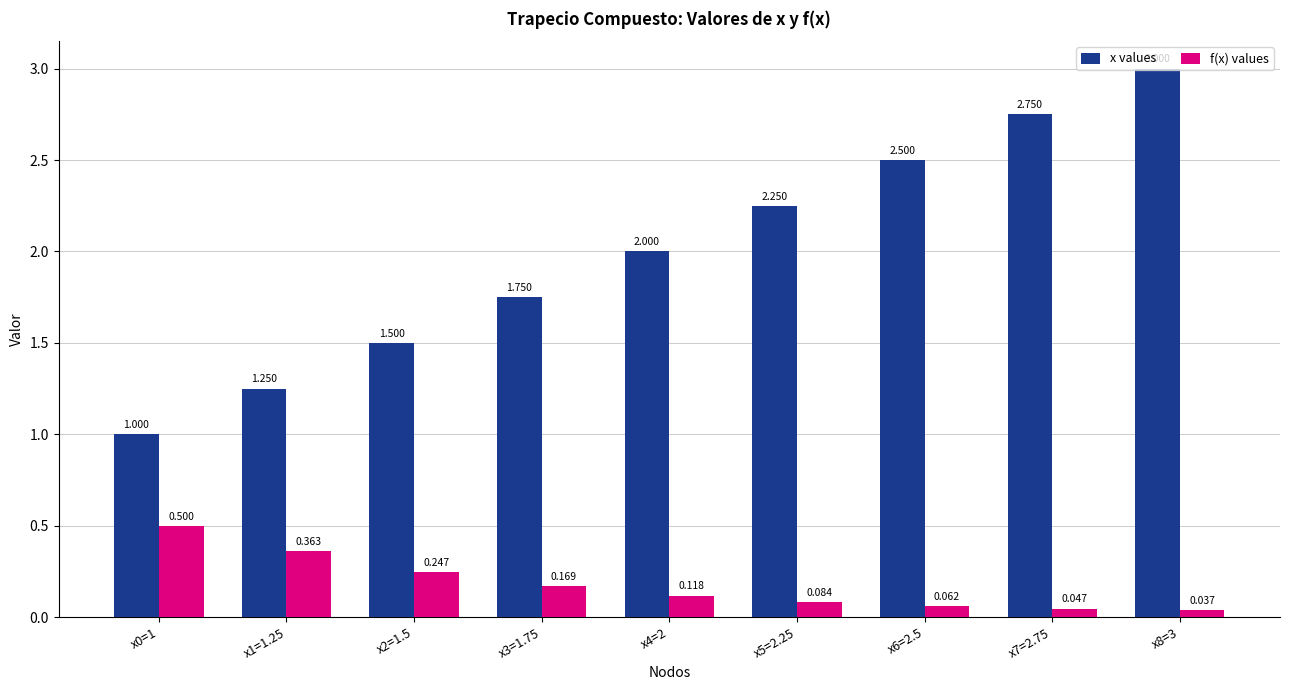

At which category does the chart reach its minimum across all series?

x8=3